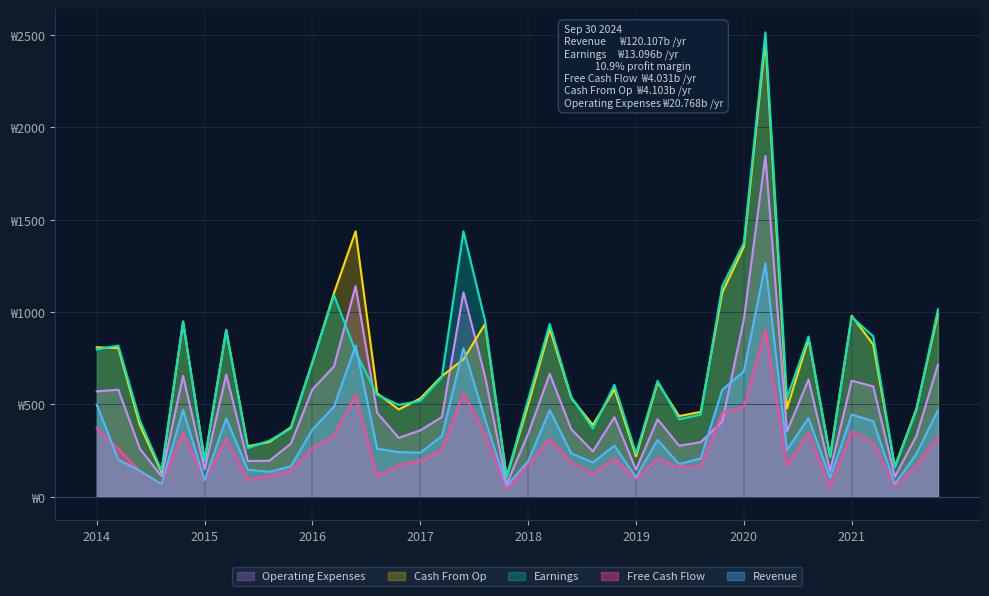

Reading left to right, transcribe all the data shown in this chart.

Revenue: 499	201	141	69	471	90	425	147	135	165	365	489	819	261	242	239	329	805	422	58	193	470	235	186	277	106	308	177	208	580	679	1263	254	427	102	445	410	68	233	469
Earnings: 798	819	413	142	949	195	901	264	304	370	732	1091	786	552	498	520	648	1438	955	109	527	936	541	369	606	235	628	420	445	1141	1375	2515	535	868	218	974	869	159	469	1015
Free Cash Flow: 371	261	137	67	347	91	316	92	112	143	264	333	552	111	171	197	254	561	340	39	175	315	186	123	208	96	210	161	166	455	489	907	170	346	51	353	295	54	167	330
Cash From Op: 810	805	387	133	949	197	904	274	297	377	729	1104	1438	561	473	533	654	745	936	109	498	911	535	389	583	219	620	437	460	1107	1354	2475	479	855	217	981	824	164	476	991
Operating Expenses: 571	580	260	112	655	149	662	194	195	288	582	707	1141	455	319	360	432	1107	653	69	341	666	366	246	431	147	420	277	296	407	960	1846	354	635	141	629	598	109	329	715